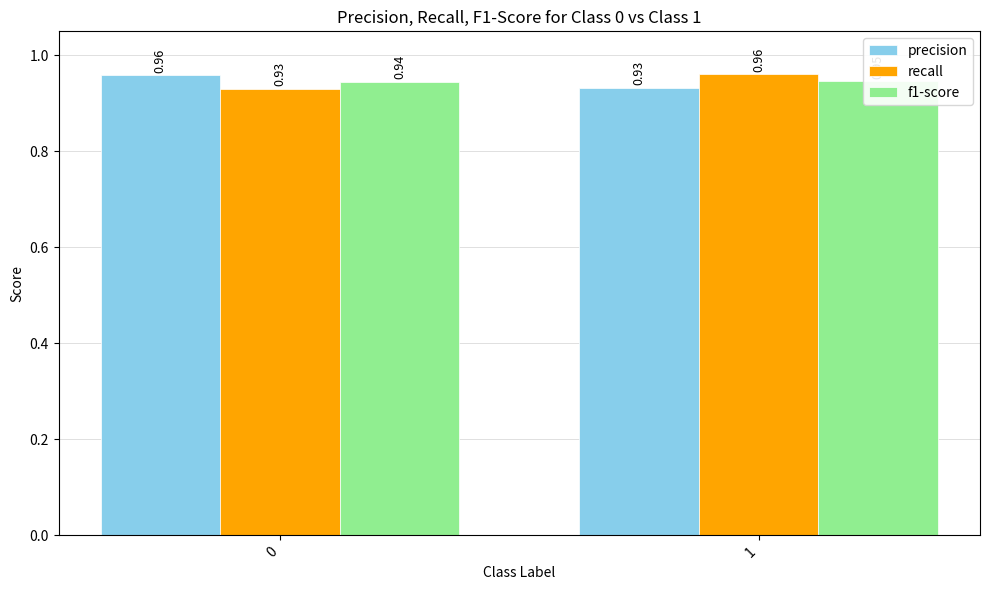

What is the average value of the recall series?

0.9